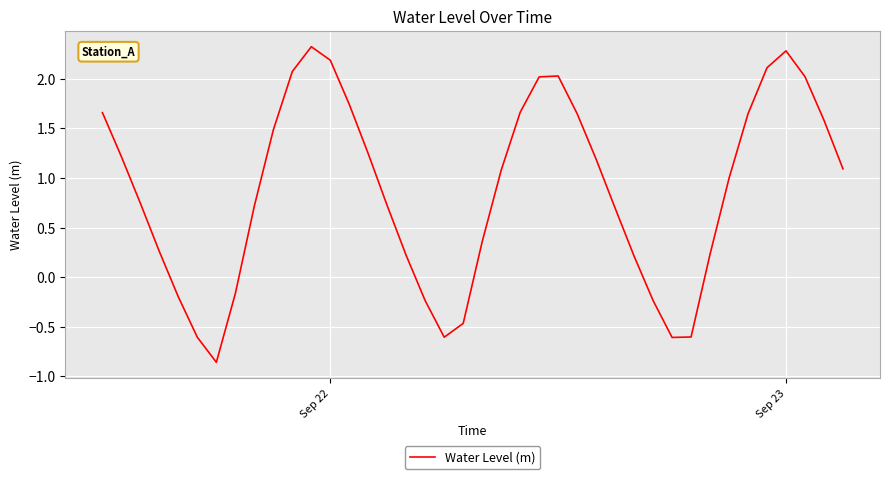

What is the difference between the maximum and minimum values?

3.2